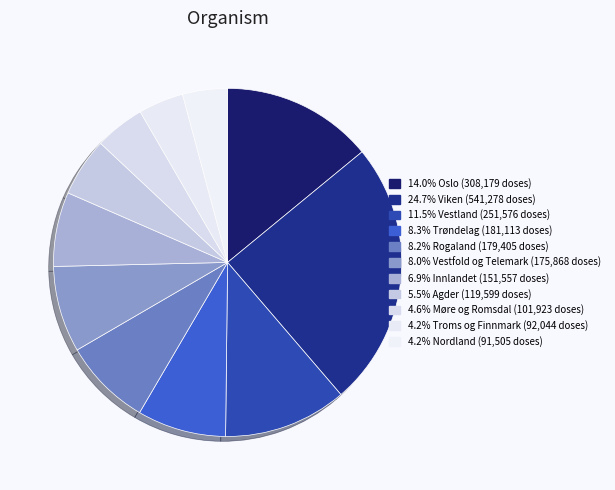

How many slices are in this pie chart?

11